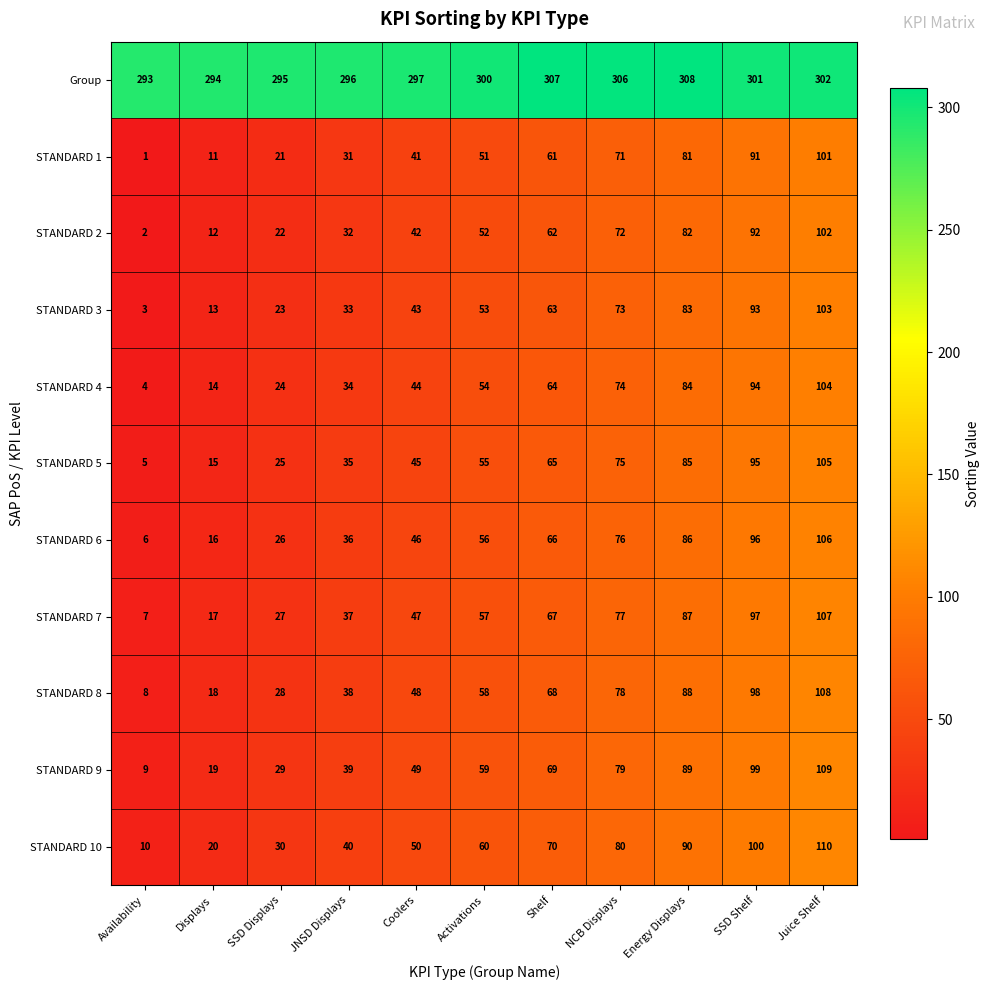

What is the difference between the highest and lowest values at Shelf?

246